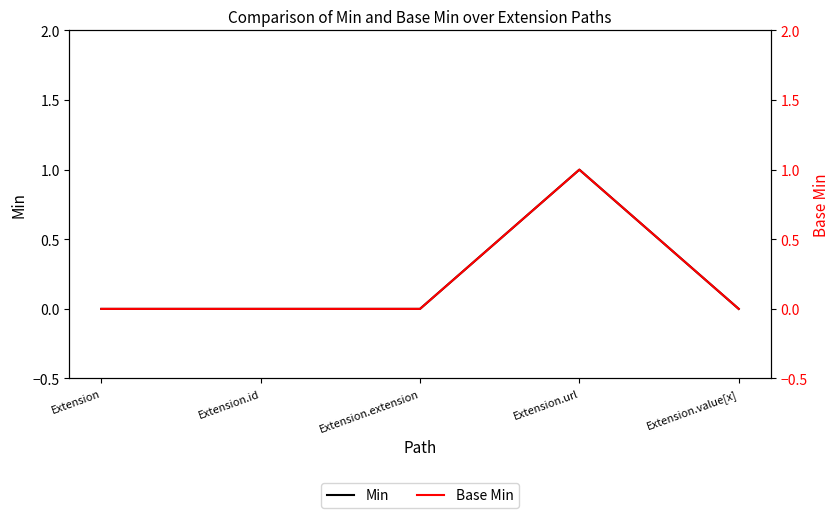

What are all the series names shown in the legend?

Min, Base Min